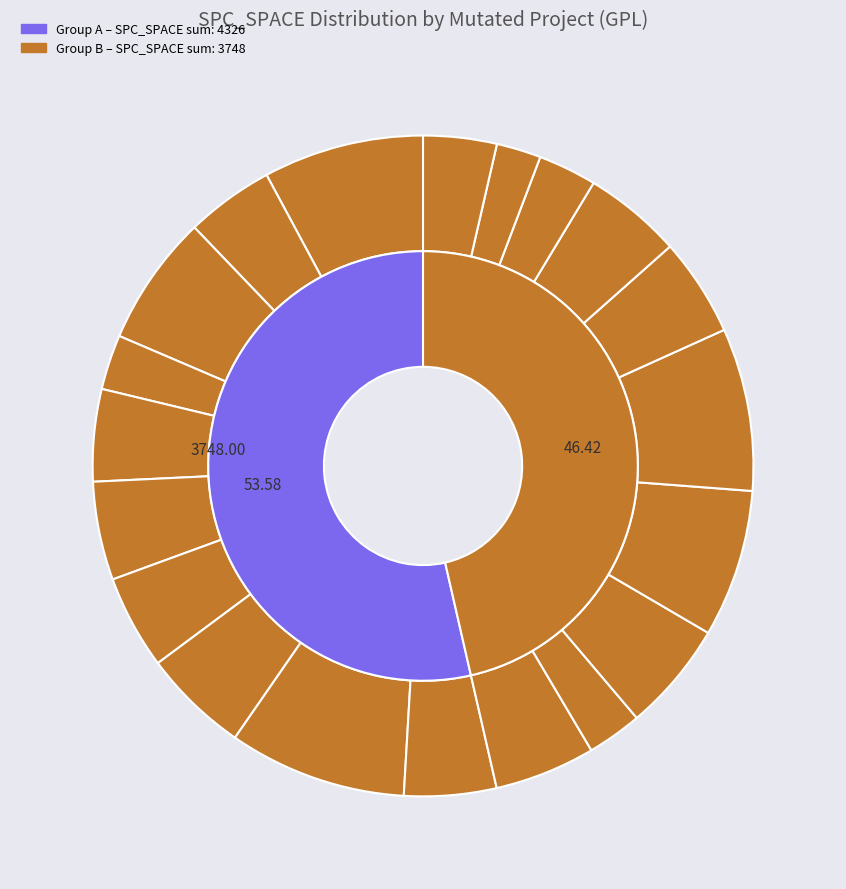

Combined, do 389 and 371 account for over 50%?

No